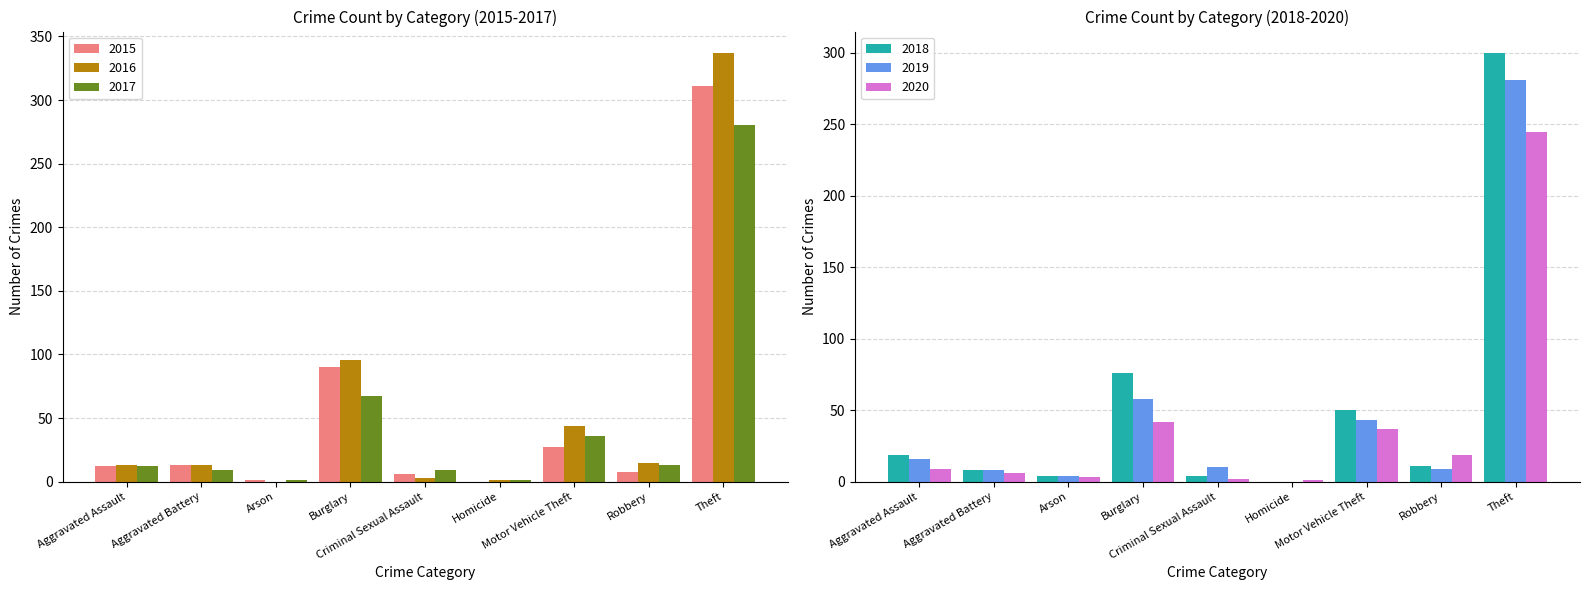

Which category has the highest value across all series?

Theft